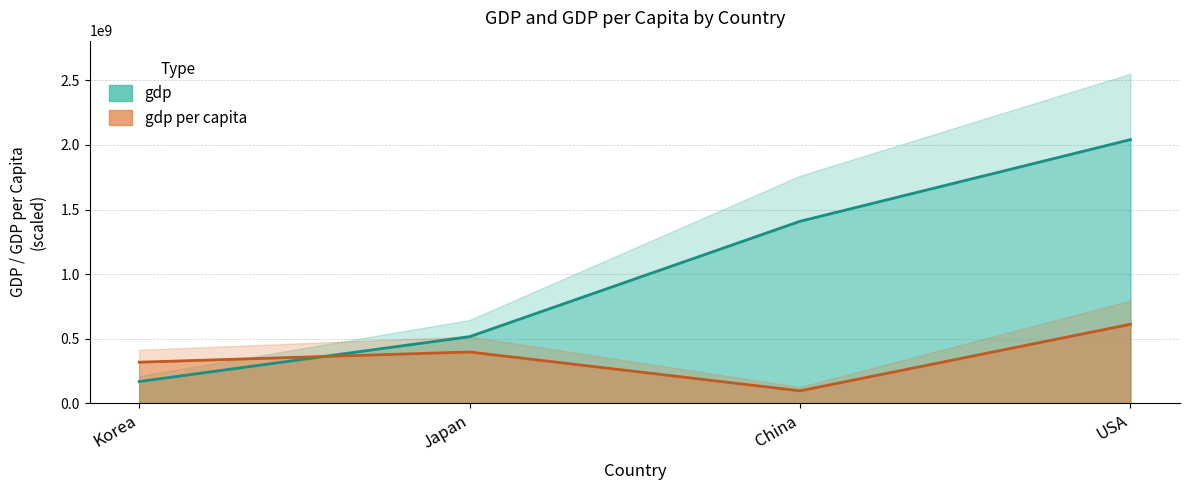

List the series in order of their peak value, highest first.

gdp, gdp per capita